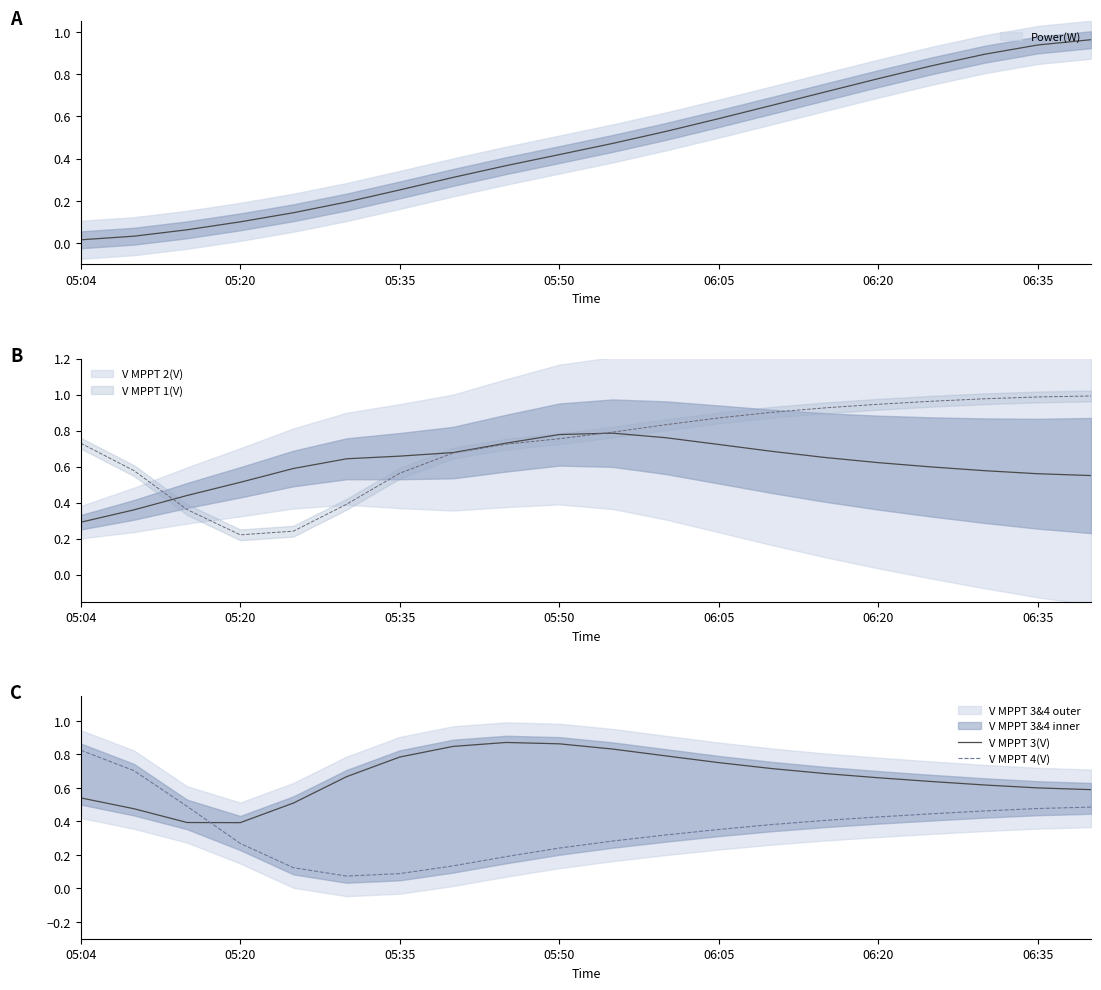

Reading left to right, extract all data points from this chart.

V MPPT 3(V): 0.5	0.5	0.4	0.4	0.5	0.7	0.8	0.8	0.9	0.9	0.8	0.8	0.8	0.7	0.7	0.7	0.6	0.6	0.6	0.6
V MPPT 4(V): 0.8	0.7	0.5	0.3	0.1	0.1	0.1	0.1	0.2	0.2	0.3	0.3	0.4	0.4	0.4	0.4	0.4	0.5	0.5	0.5